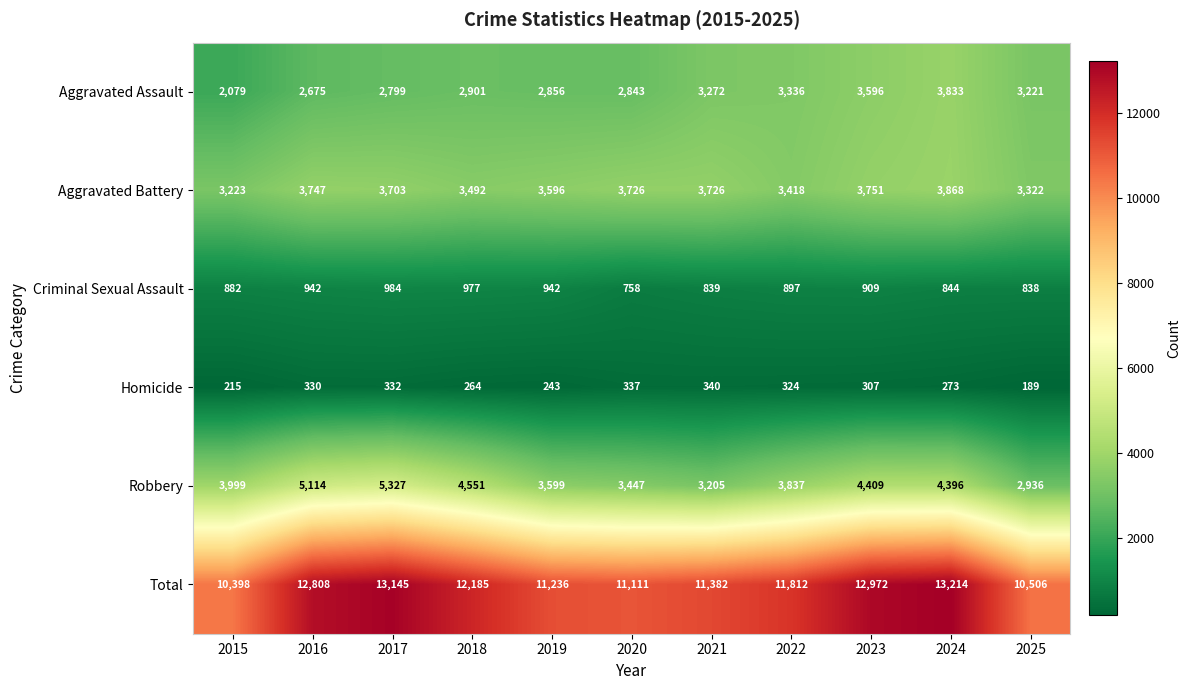

What is the maximum value shown in the chart?

13214